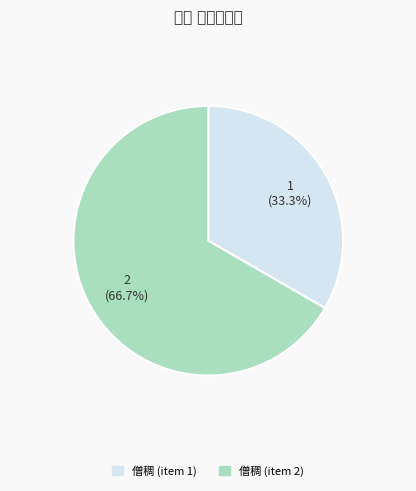

How many slices are in this pie chart?

2